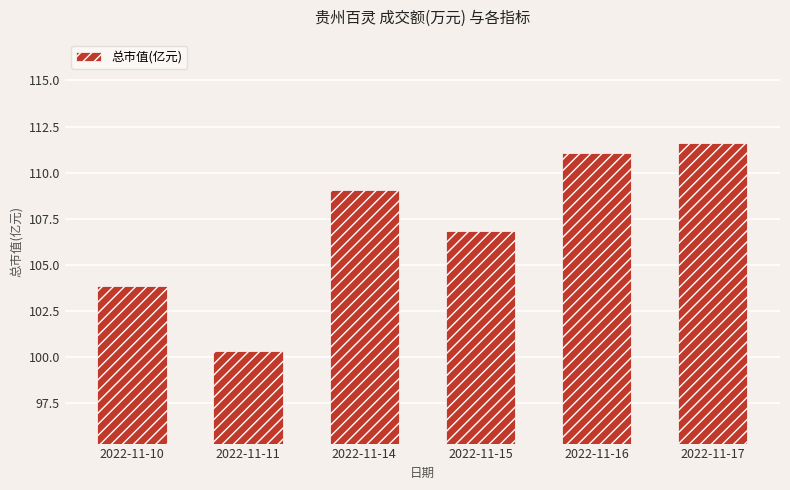

List the labels in order of value, largest first.

2022-11-17, 2022-11-16, 2022-11-14, 2022-11-15, 2022-11-10, 2022-11-11